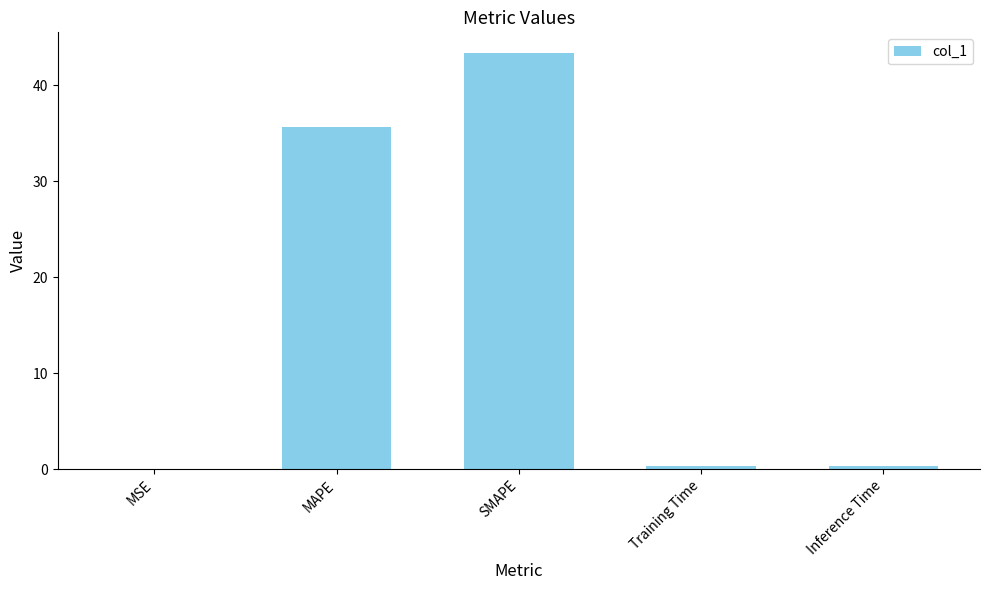

What value does the data have at MAPE?

35.6